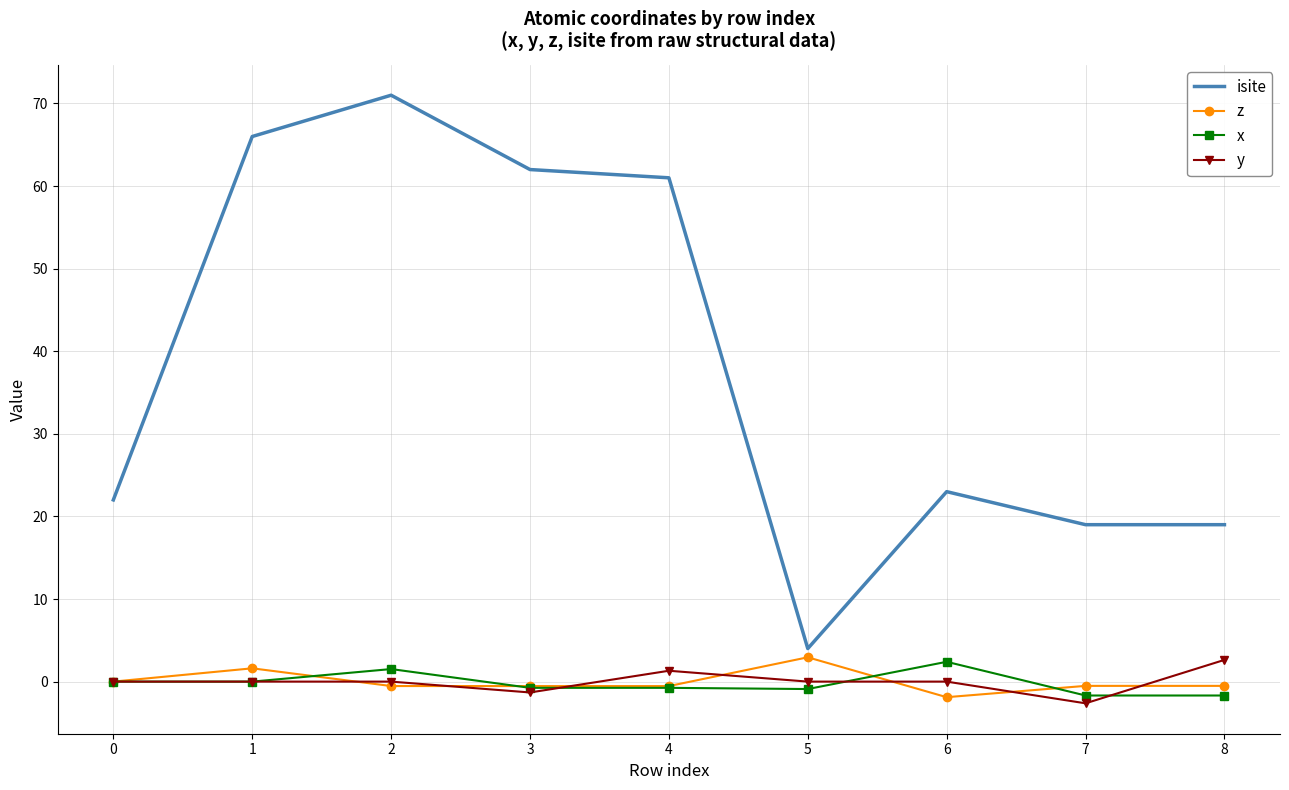

Which series has the widest spread of values?

isite